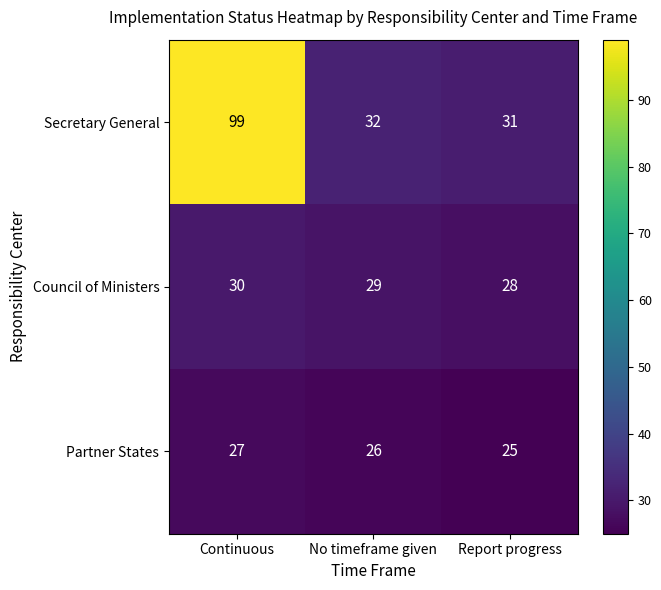

True or false: Council of Ministers has a value of 43 at No timeframe given.

False